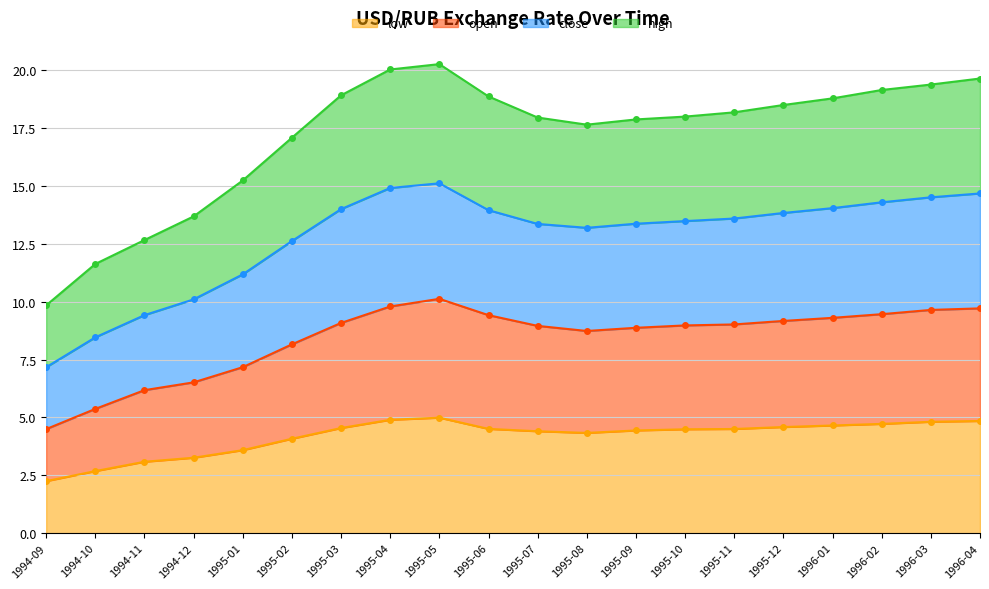

Rank the series by their maximum value, from lowest to highest.

low, open, high, close